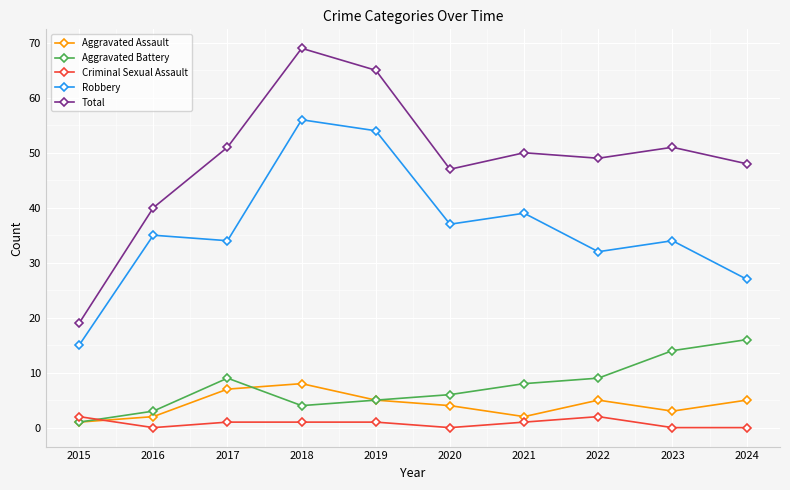

At which category is the sum across all series the highest?

2018